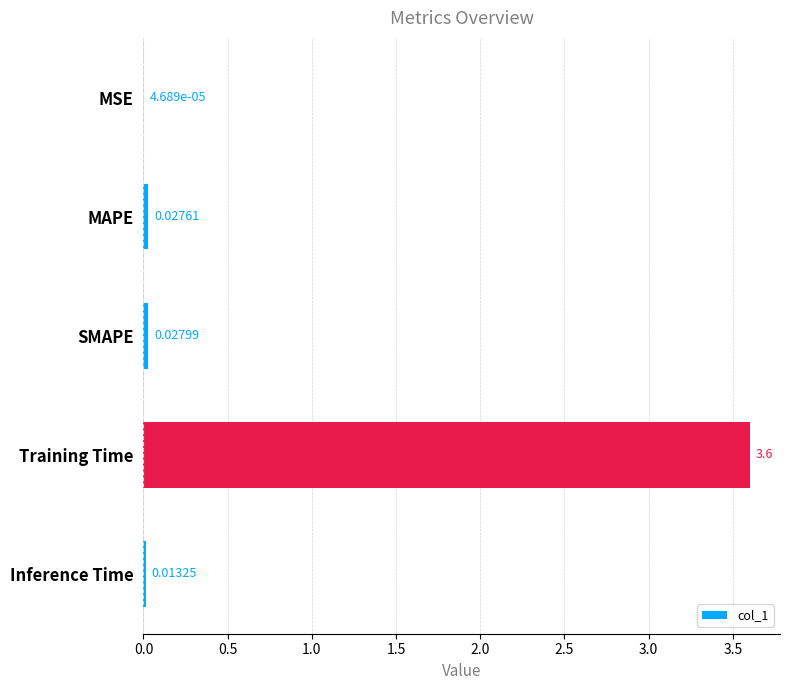

Which label corresponds to the largest value in the chart?

Training Time